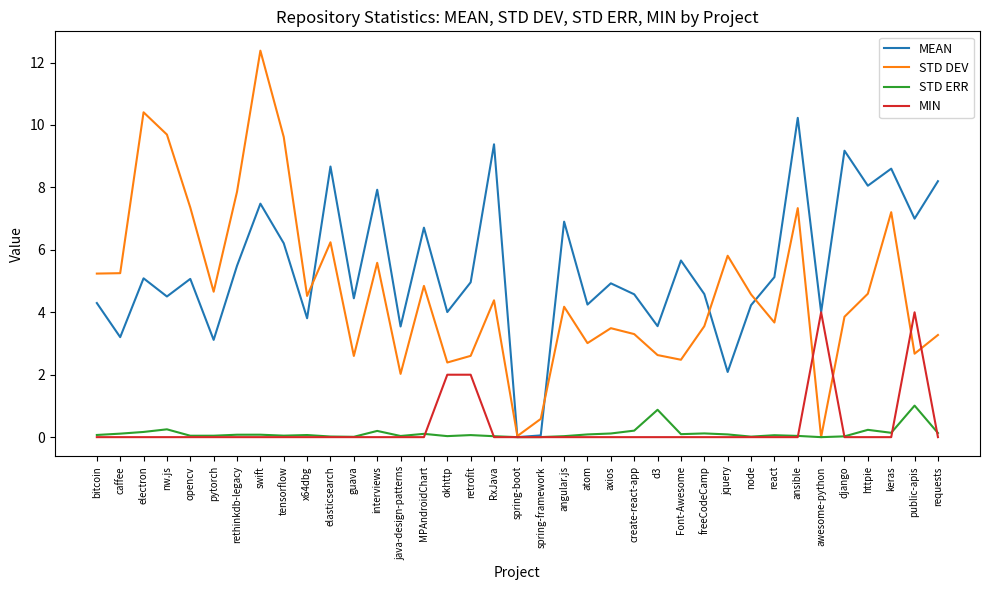

List the series in order of their peak value, lowest first.

STD ERR, MIN, MEAN, STD DEV